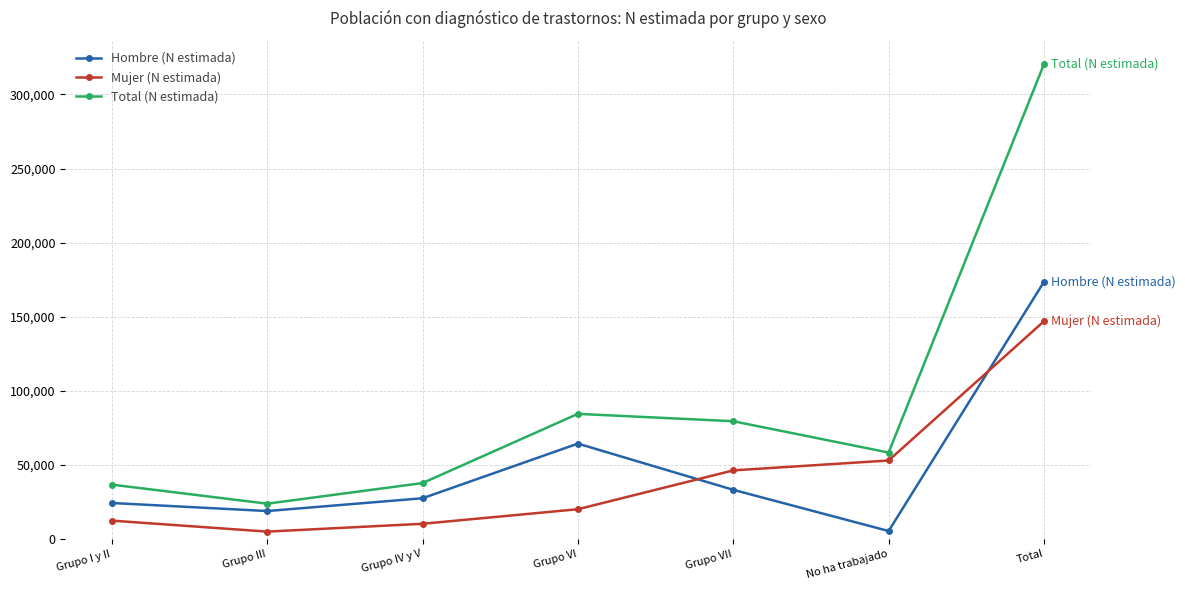

What is the value of the Total (N estimada) point at the 2nd from the left?

23822